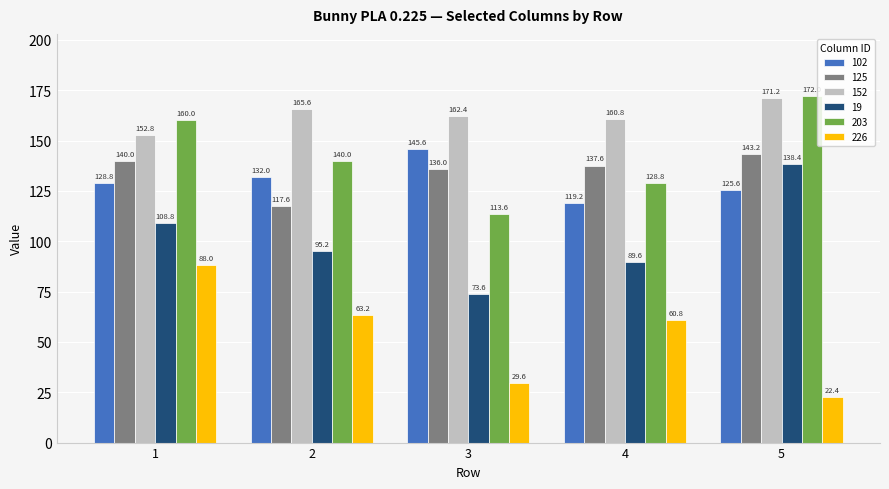

What is the difference between the highest and lowest values at 5?

149.6